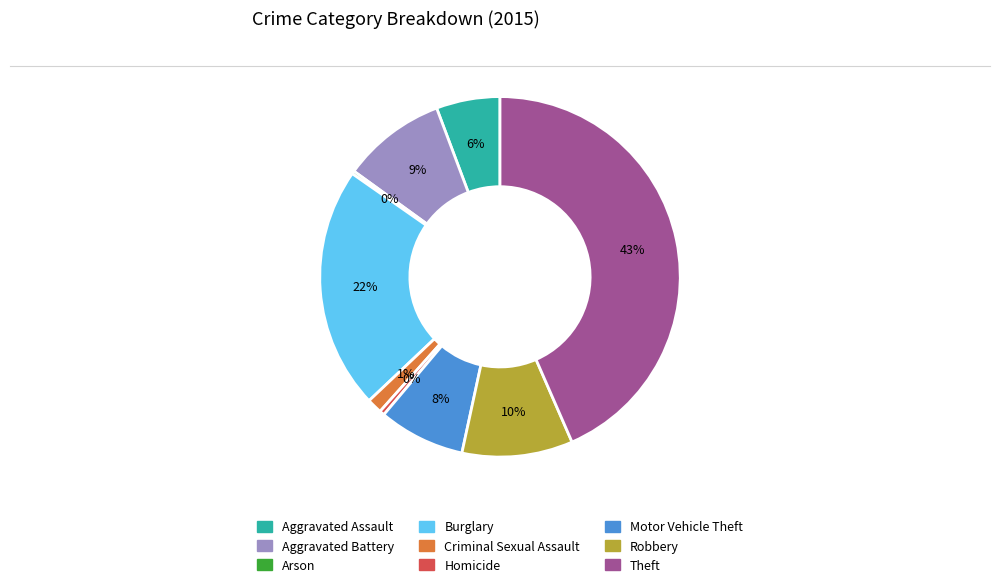

Which category has the biggest portion of the pie?

Theft